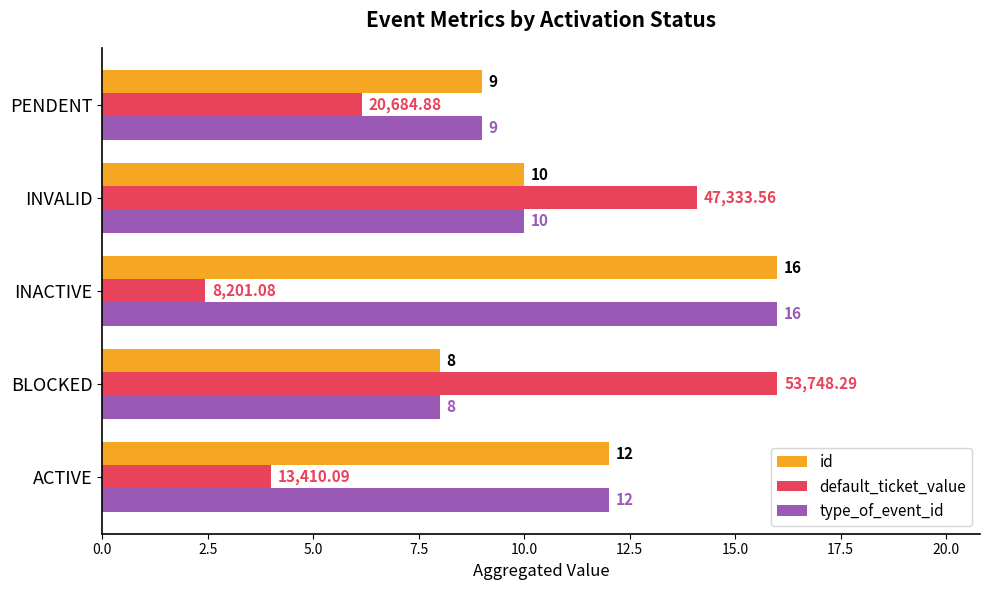

Which label corresponds to the smallest value in the chart?

INACTIVE